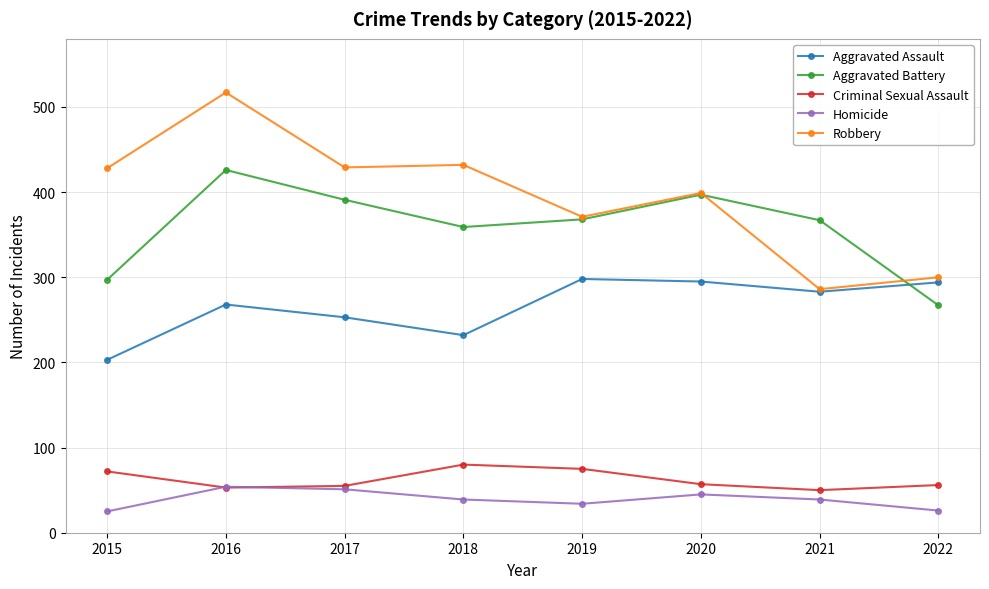

What is the maximum value for Aggravated Assault?

298